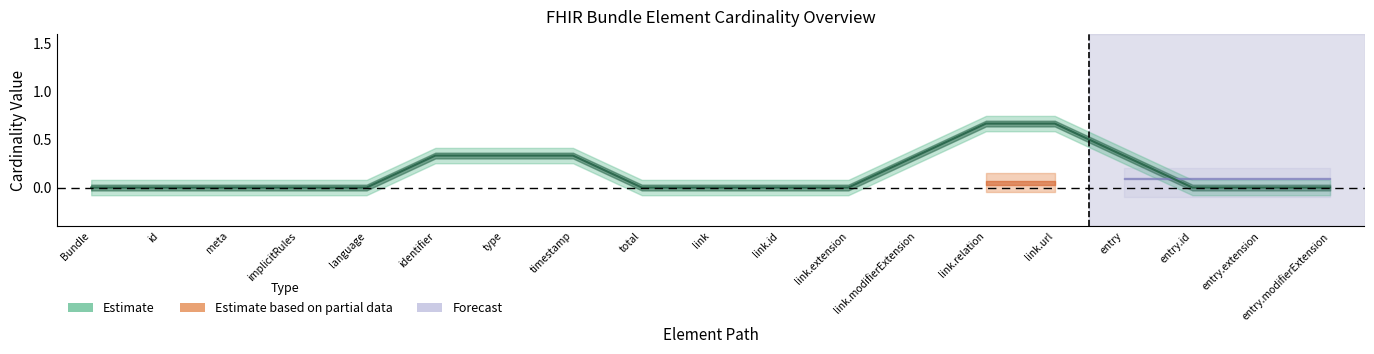

What is the label of the 19th point from the left?

Bundle.entry.modifierExtension